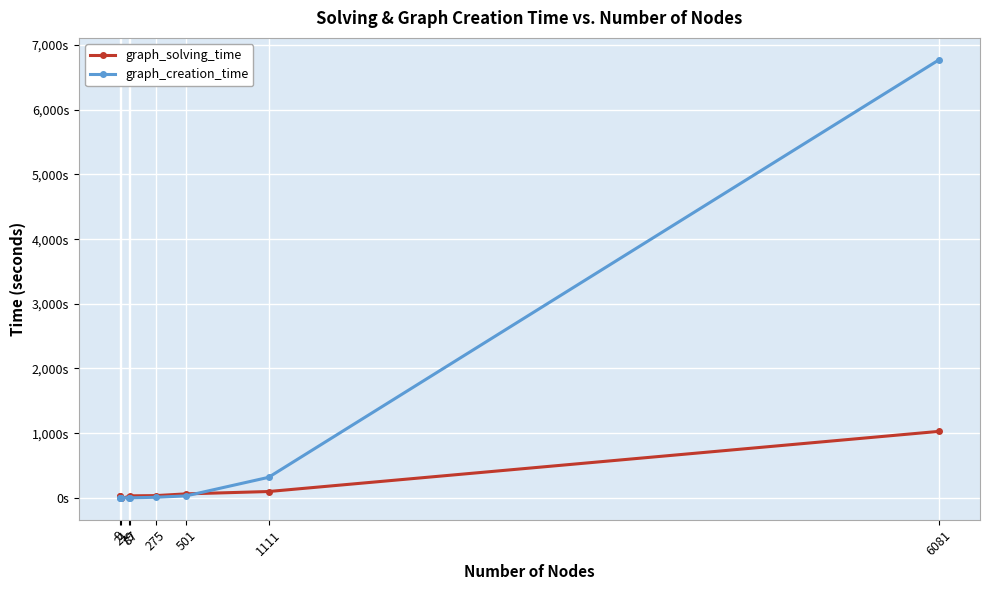

Rank the series at 9 from lowest to highest value.

graph_creation_time, graph_solving_time